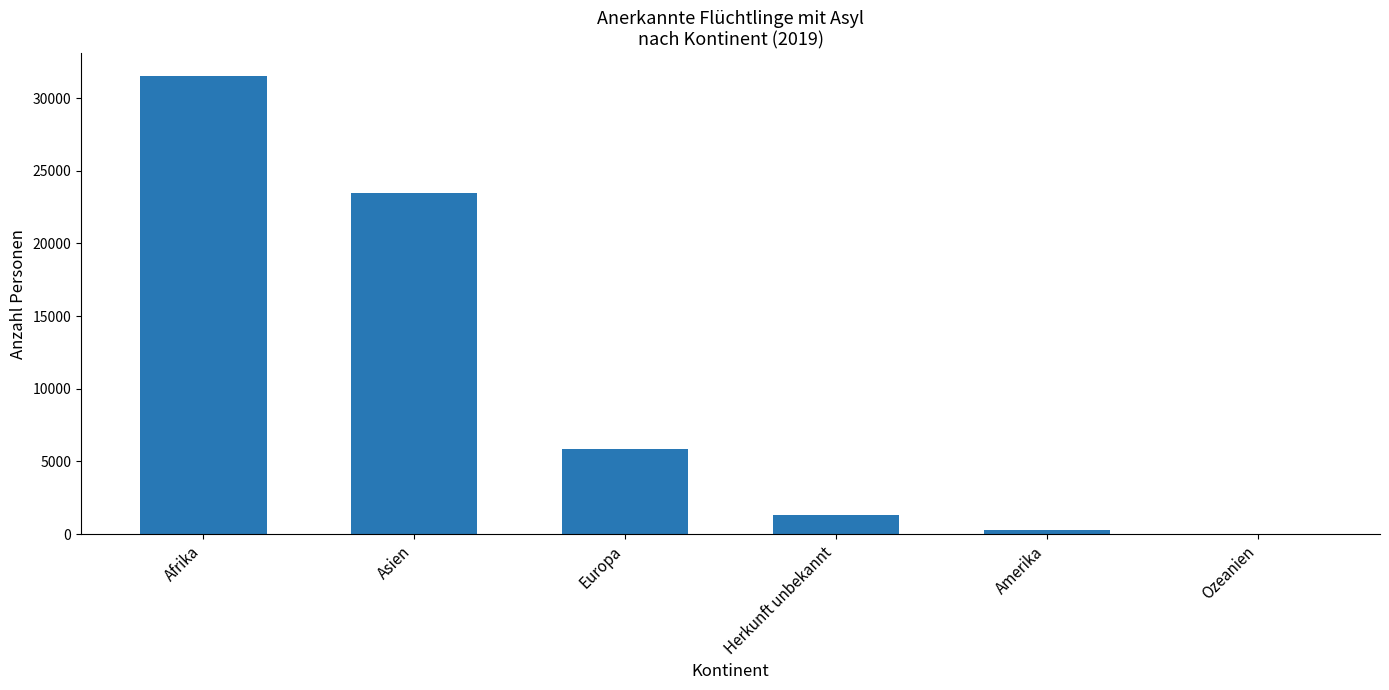

What is the change in value from Afrika to Ozeanien?

-31503